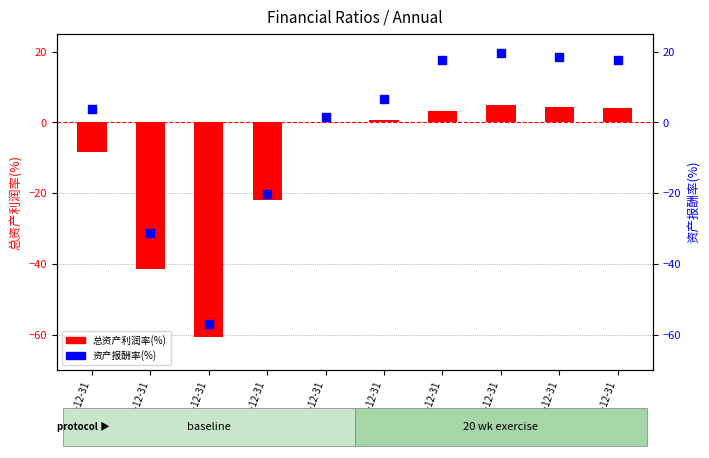

What are all the series names shown in the legend?

总资产利润率(%), 资产报酬率(%)